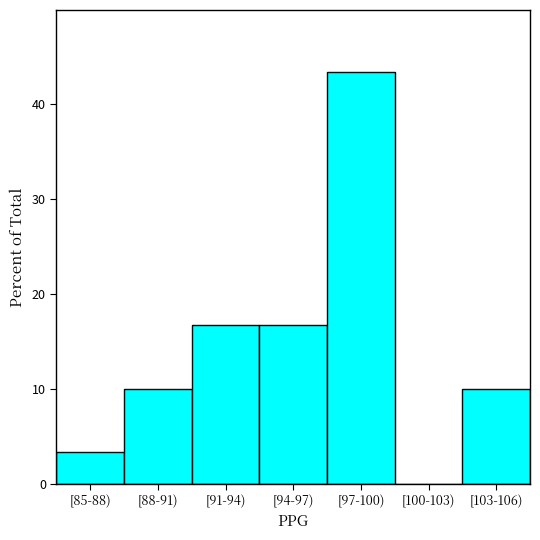

Reading left to right, list all the values displayed in this chart.

[85-88)=3.3	[88-91)=10.0	[91-94)=16.7	[94-97)=16.7	[97-100)=43.3	[100-103)=0.0	[103-106)=10.0